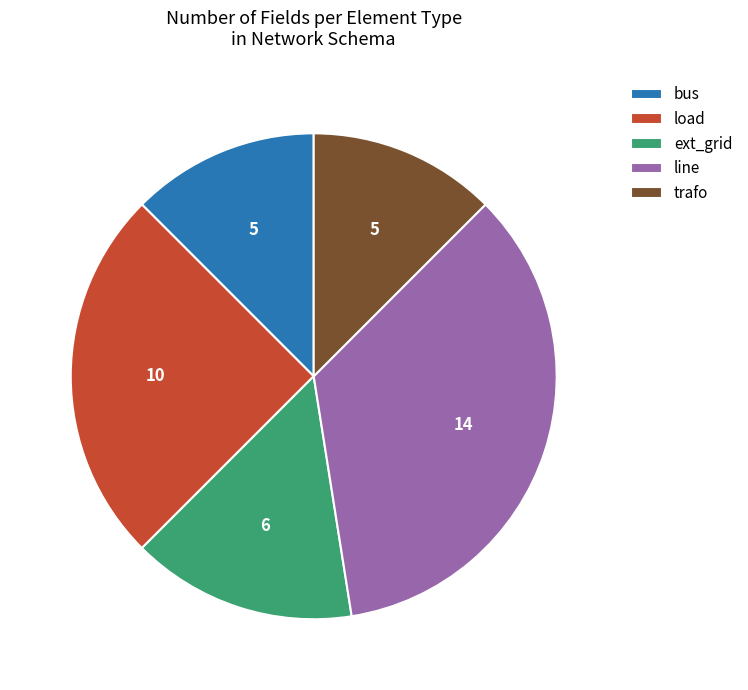

Do bus and trafo together represent more than half of the pie?

No